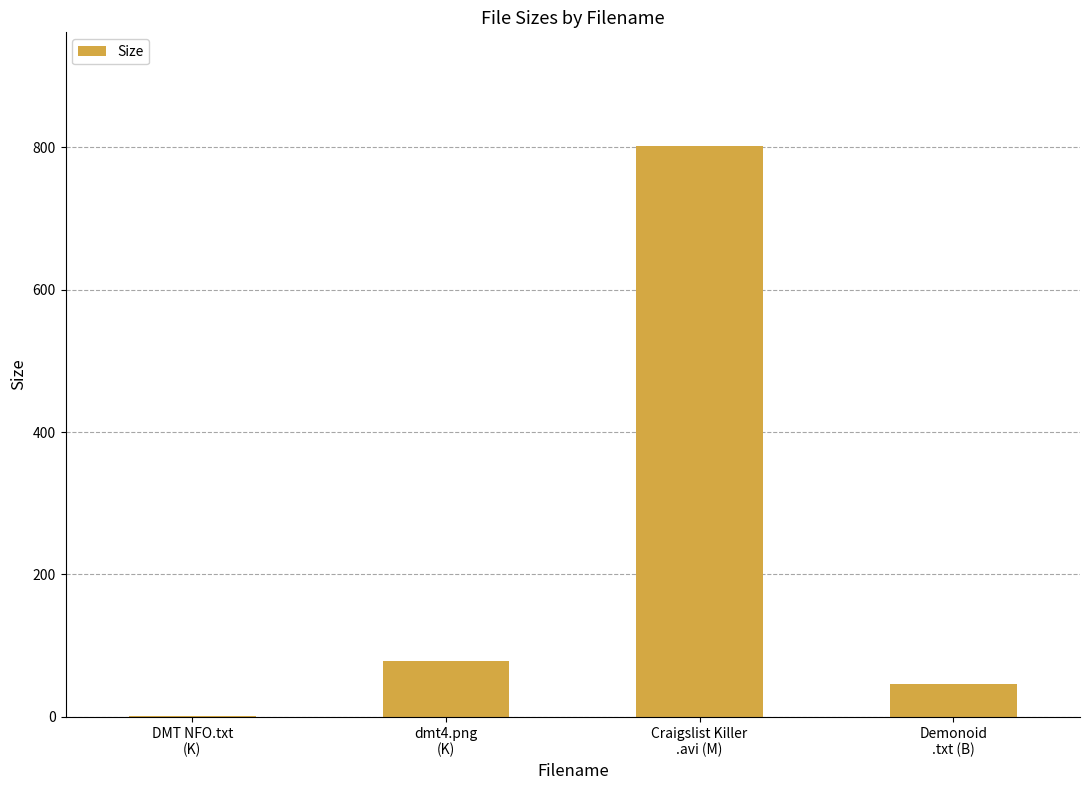

Approximately how many times larger is the value at Craigslist Killer
.avi (M) compared to dmt4.png
(K)?

10.2